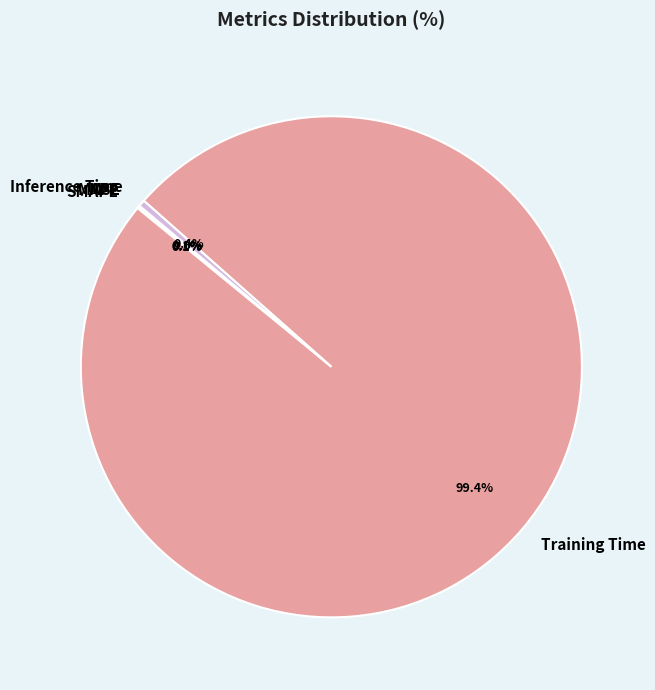

Which has a higher value, Training Time or Inference Time?

Training Time